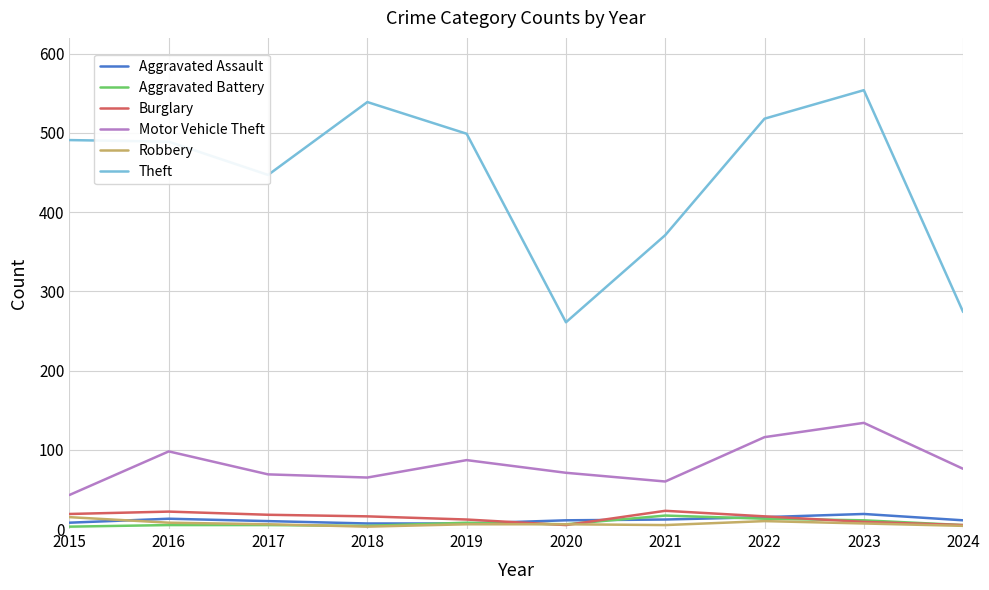

Which series changed the most between 2015 and 2024?

Theft